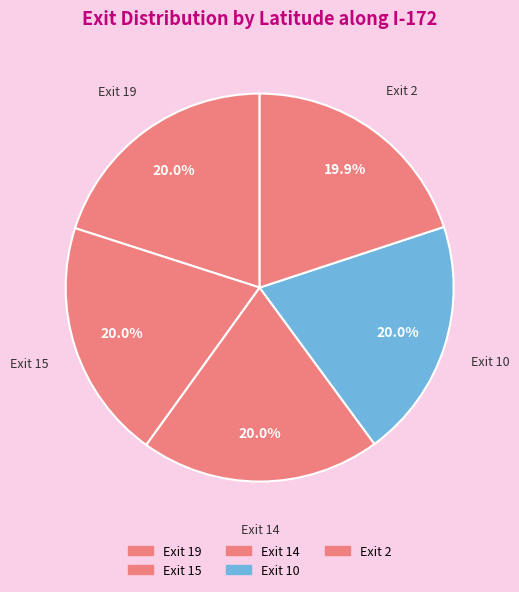

Approximately how many times larger is the value at Exit 15 compared to Exit 14?

1.0